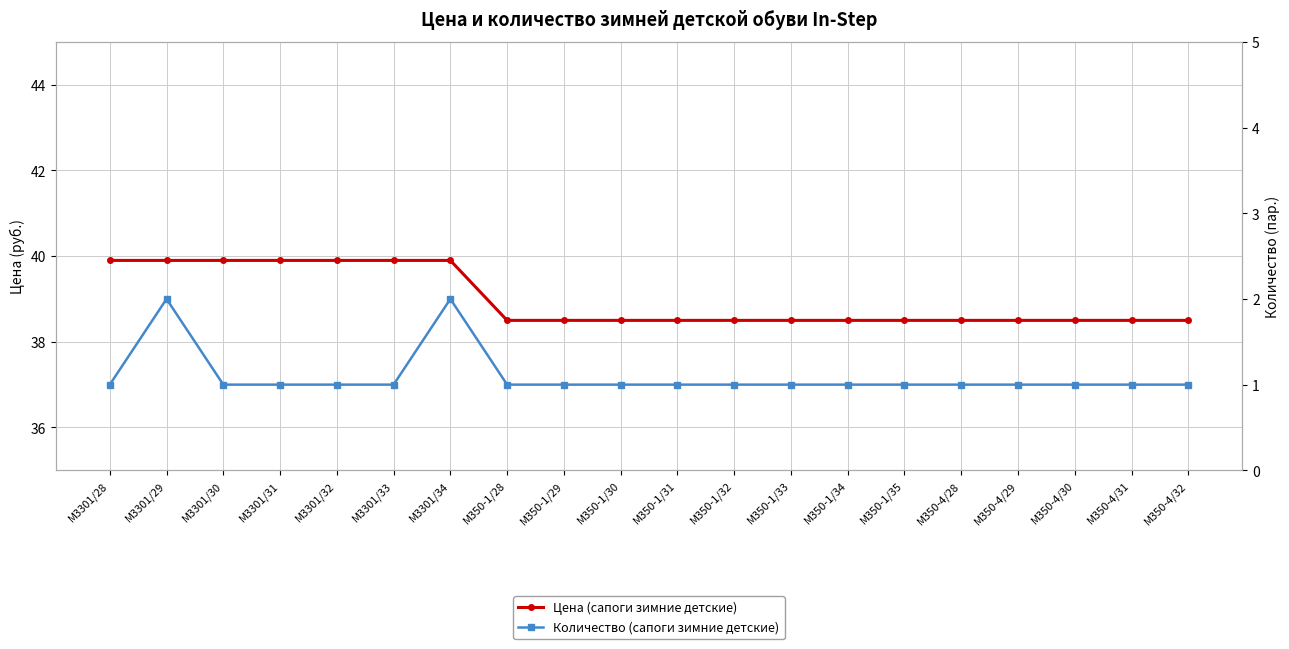

Which category has the lowest value across all series?

M3301/28